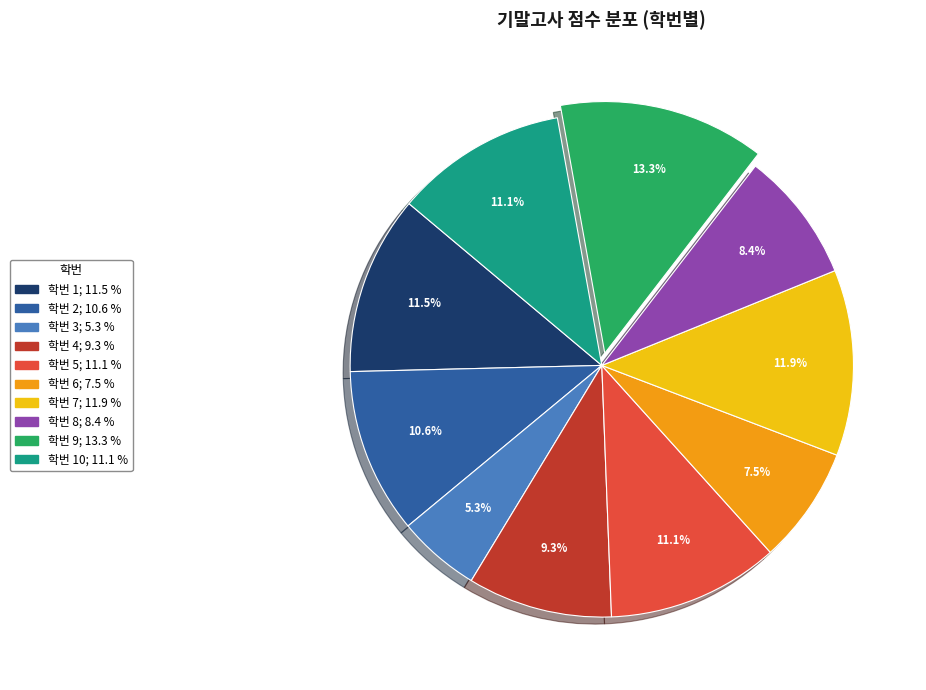

Does any single category account for the majority?

No